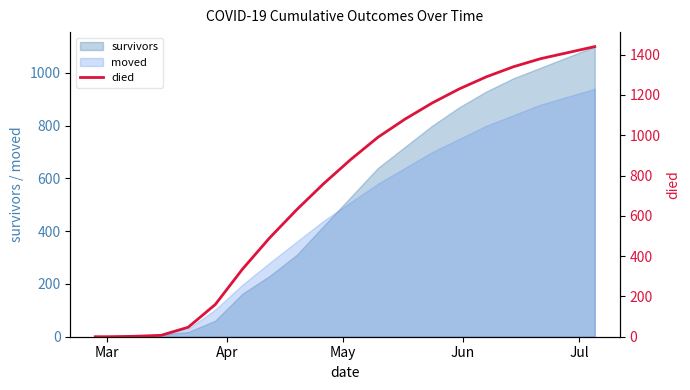

What is the highest value of the moved series?

940